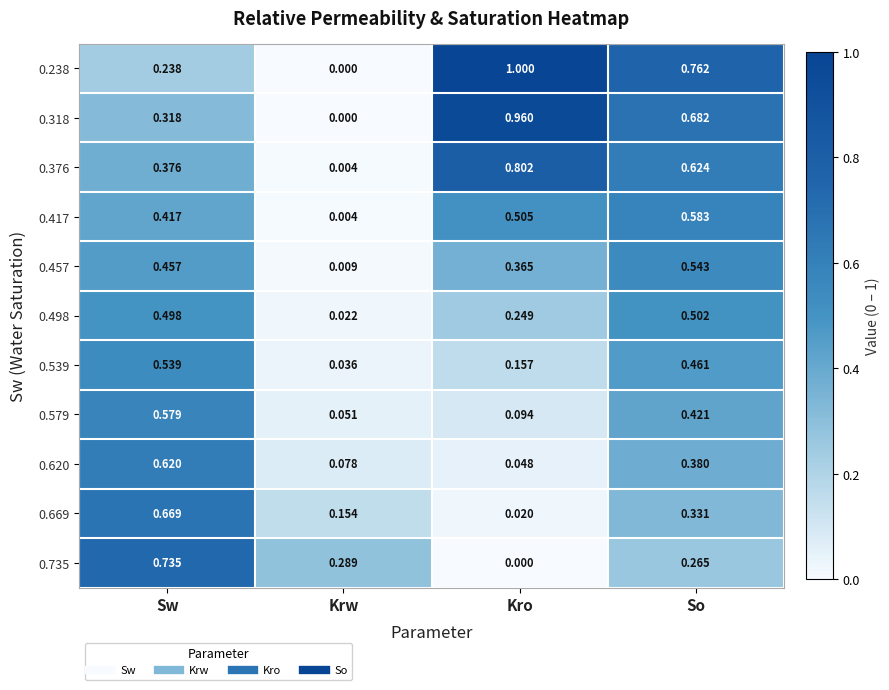

At which label is 0.579 closest to 0?

Krw